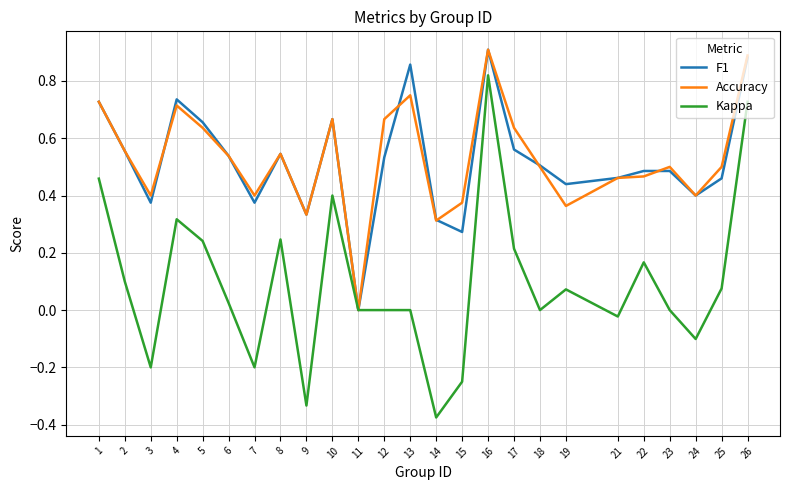

True or false: Kappa has a value of 0.4 at 23.

False